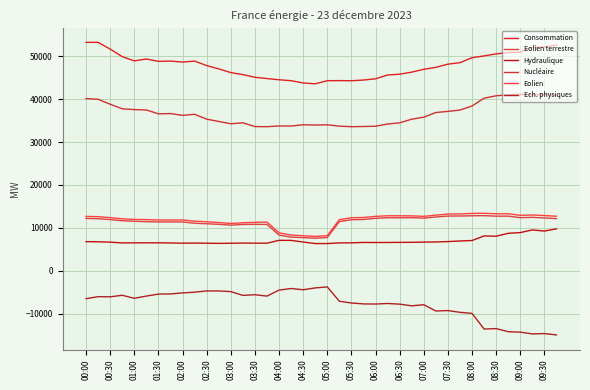

Does the chart have visible grid lines?

Yes